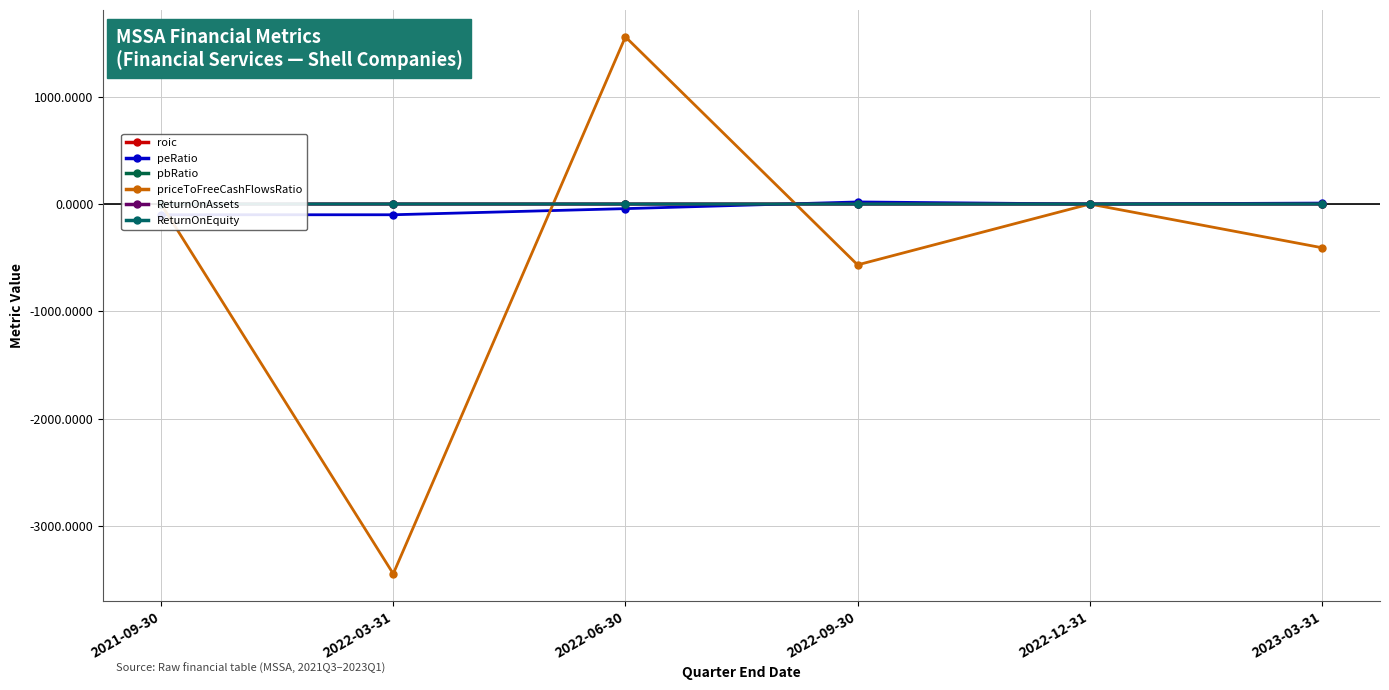

The value of ReturnOnEquity at 2022-06-30 is -0.0. True or false?

True